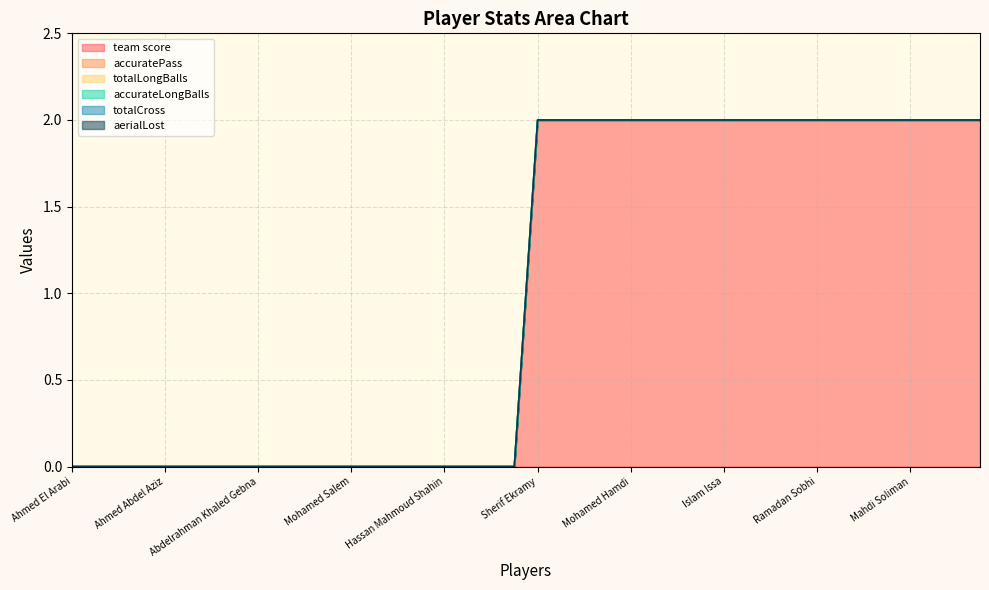

Does the chart have visible grid lines?

Yes